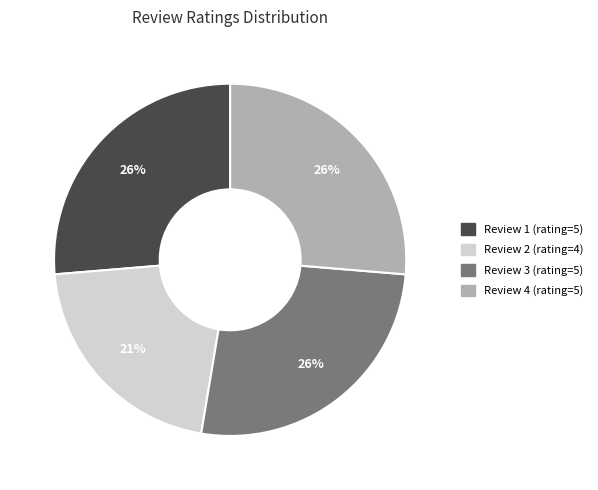

How many segments does this pie chart have?

4